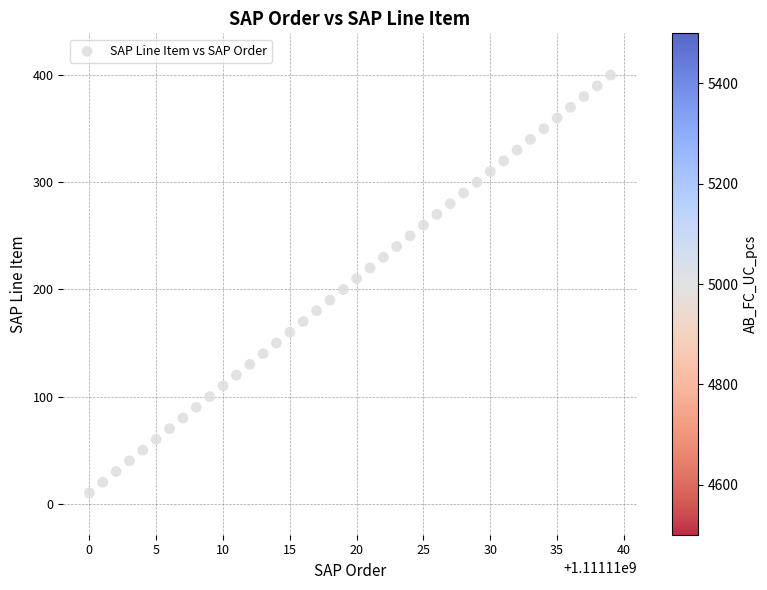

What is the range of X values (max minus min)?

39